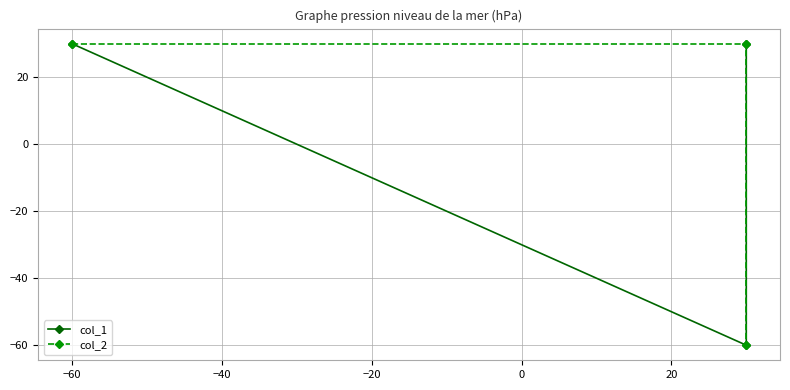

At how many categories does at least one series exceed -8?

3